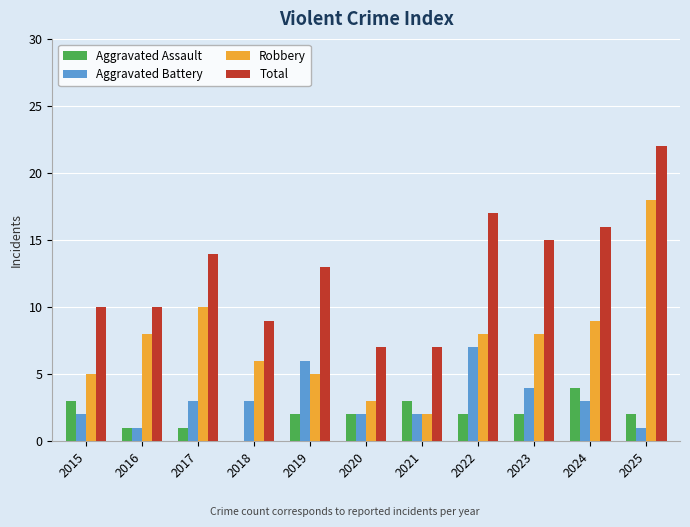

What is the total value across all series at 2023?

29